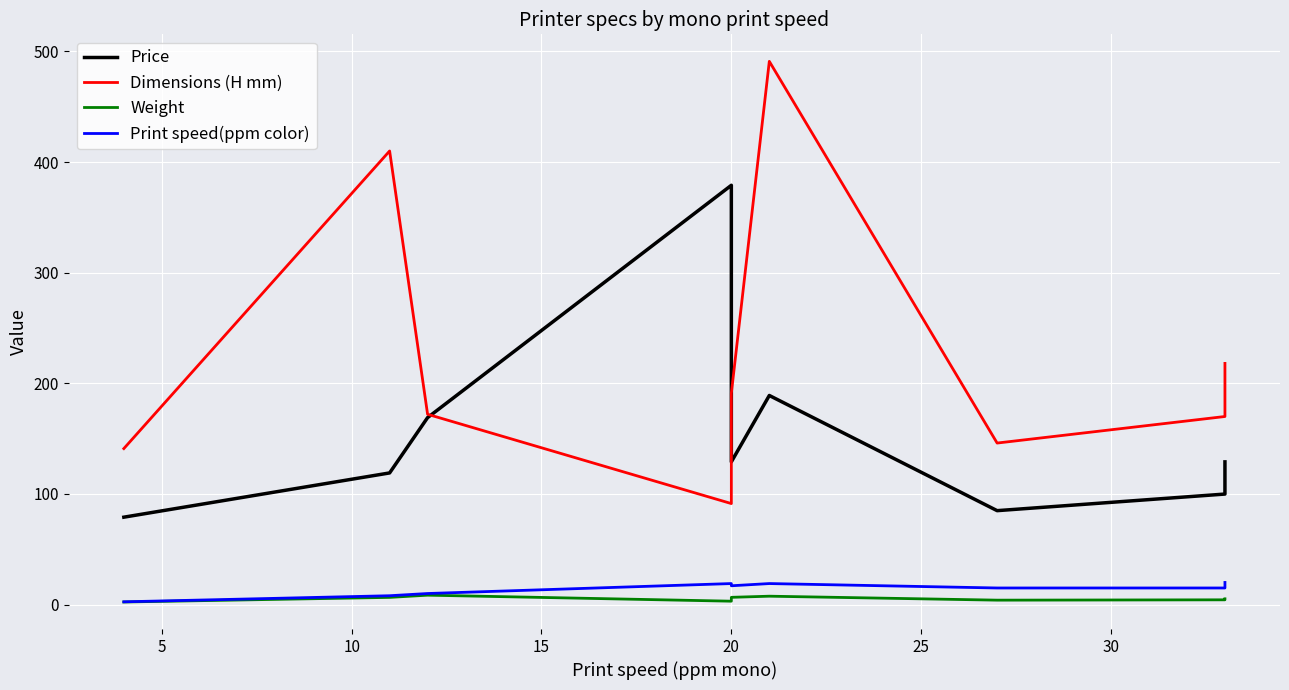

How many data points does each series have?

9